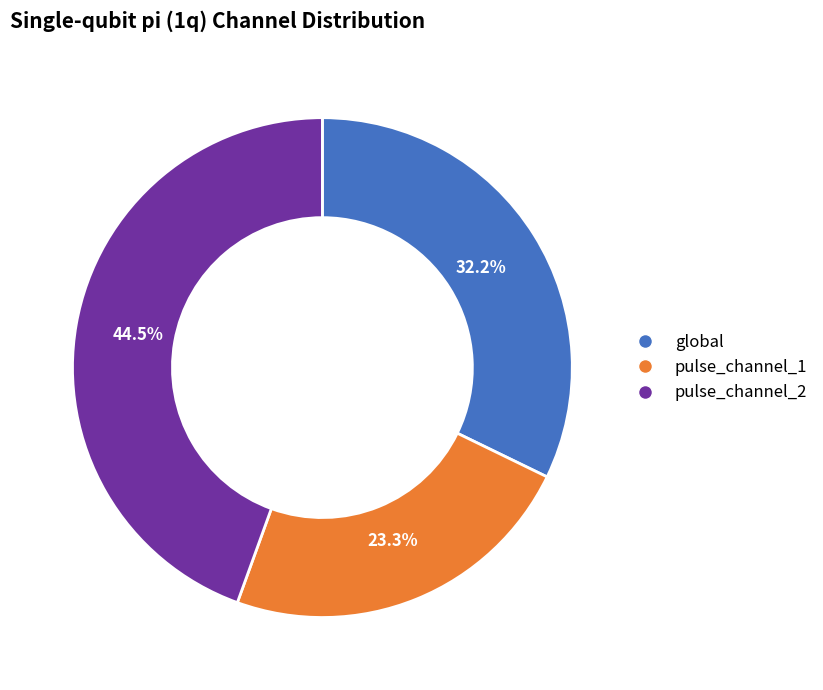

What is the total percentage of pulse_channel_1 and pulse_channel_2?

67.8%